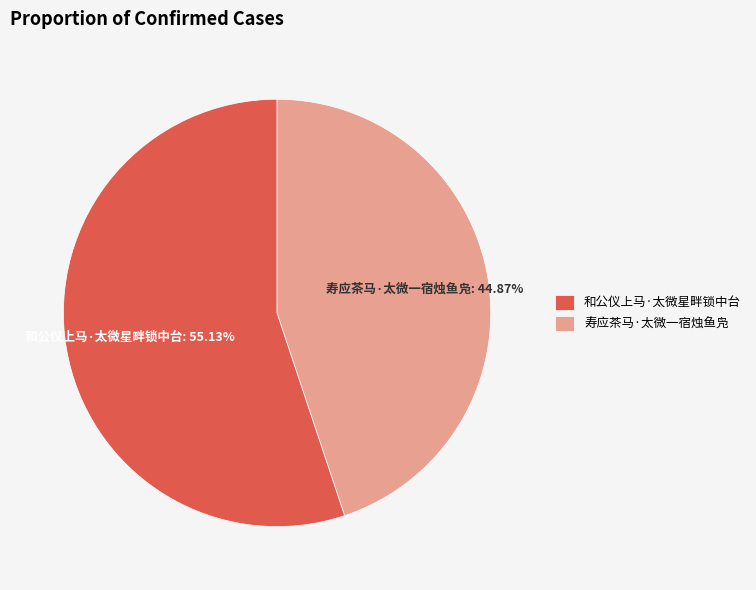

Which category has the smallest portion of the pie?

寿应茶马·太微一宿烛鱼凫